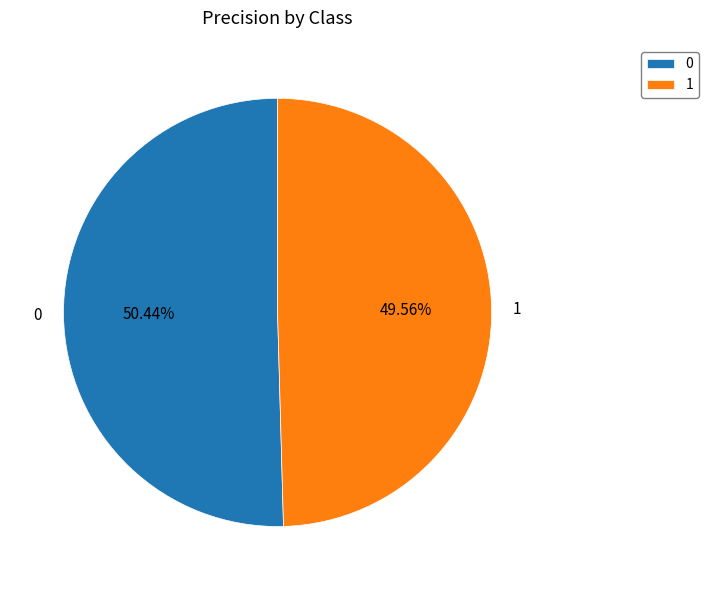

True or false: 0 accounts for 41% of the total.

False